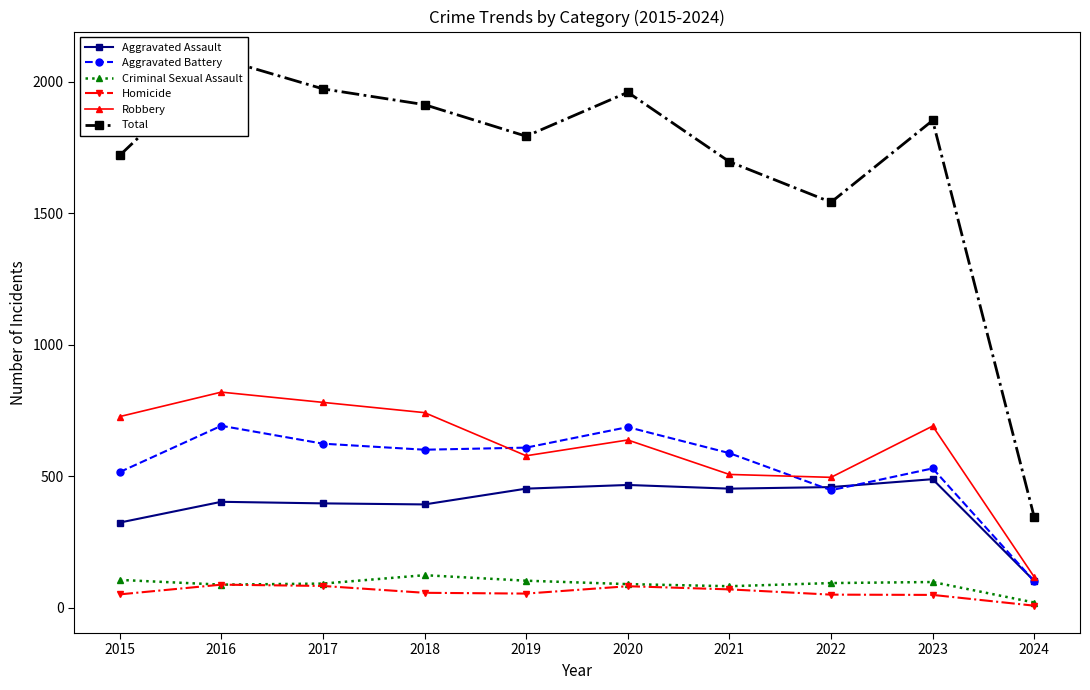

What is the maximum value for Homicide?

87